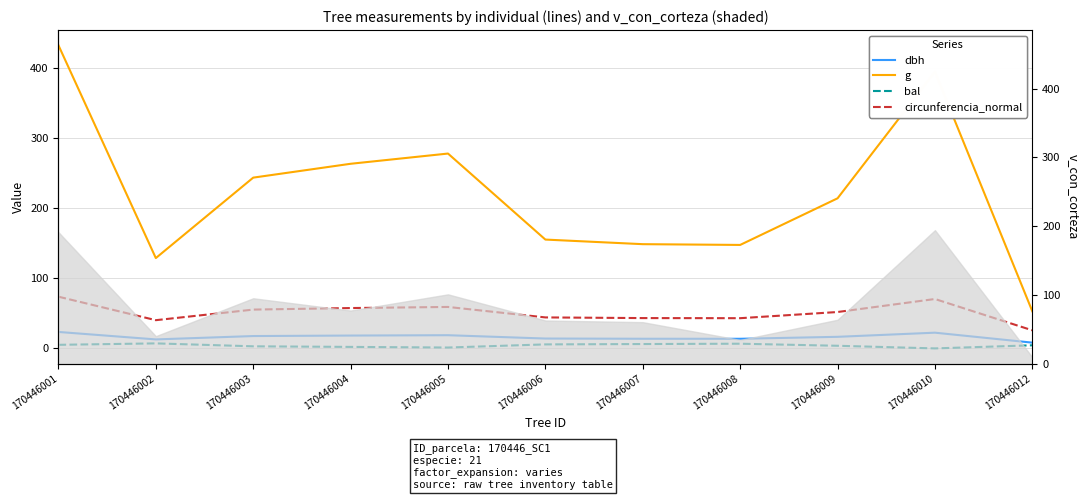

What is the spread (max minus min) of values at 170446006?

149.3